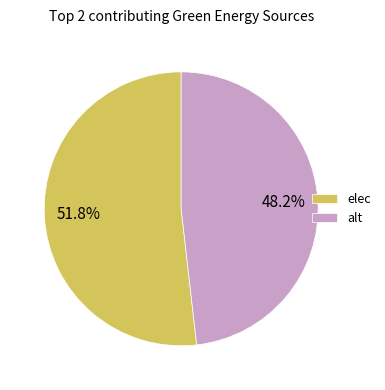

How many slices are in this pie chart?

2